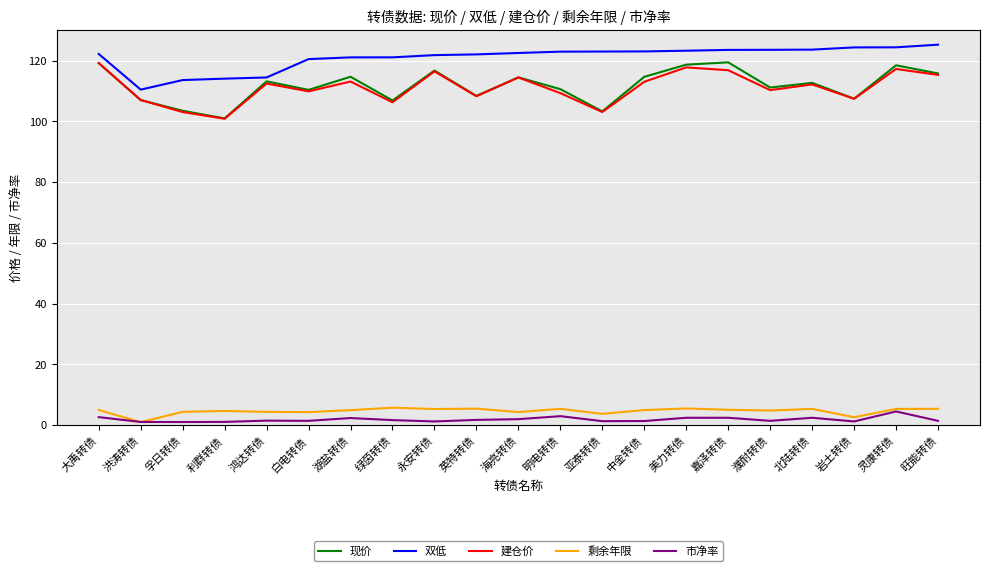

What is the lowest value of the 现价 series?

101.0